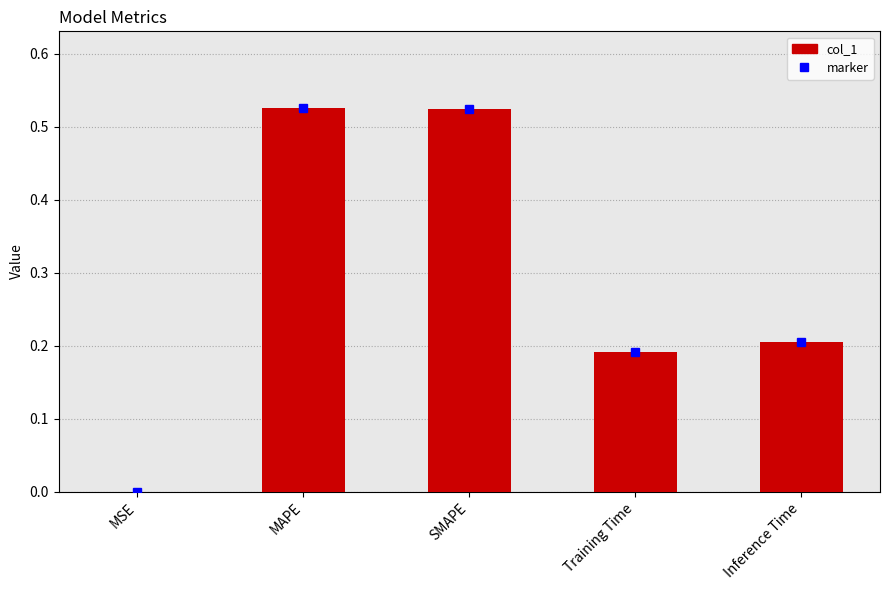

Where is the data nearest to the value 0?

MSE